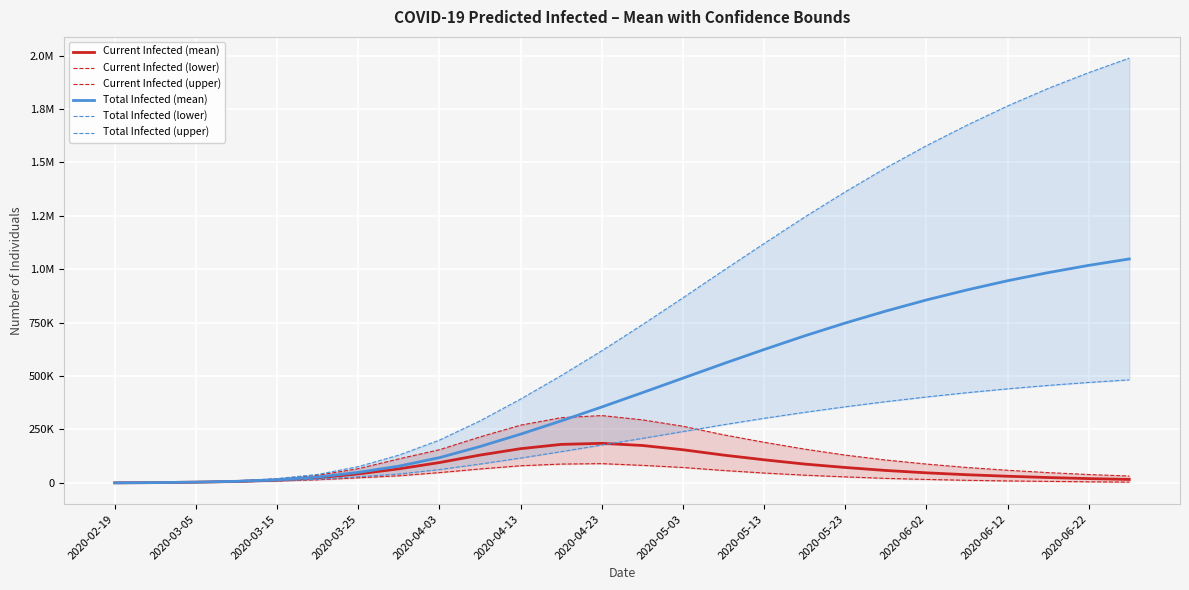

List the series in order of their peak value, highest first.

Total Infected (upper), Total Infected (mean), Total Infected (lower), Current Infected (upper), Current Infected (mean), Current Infected (lower)